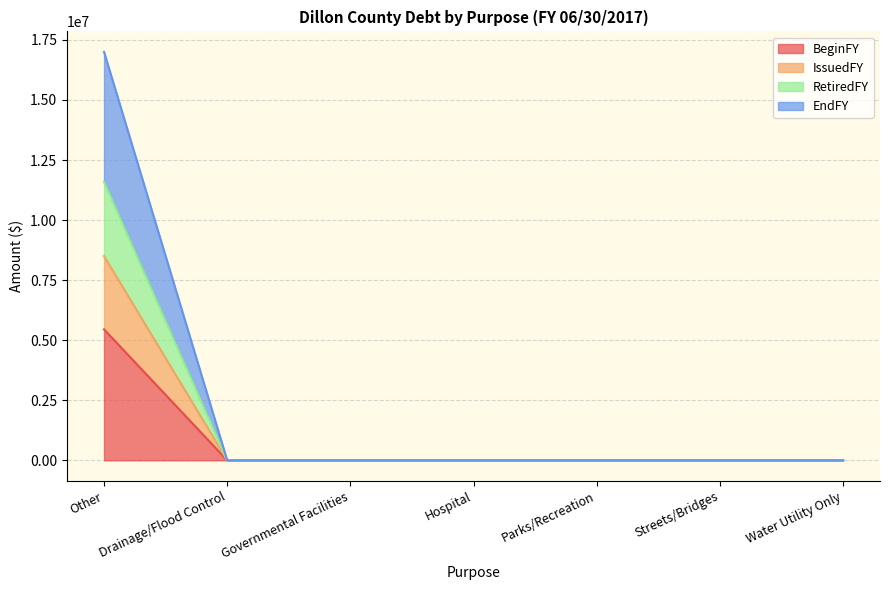

True or false: IssuedFY and EndFY cross at least once.

False